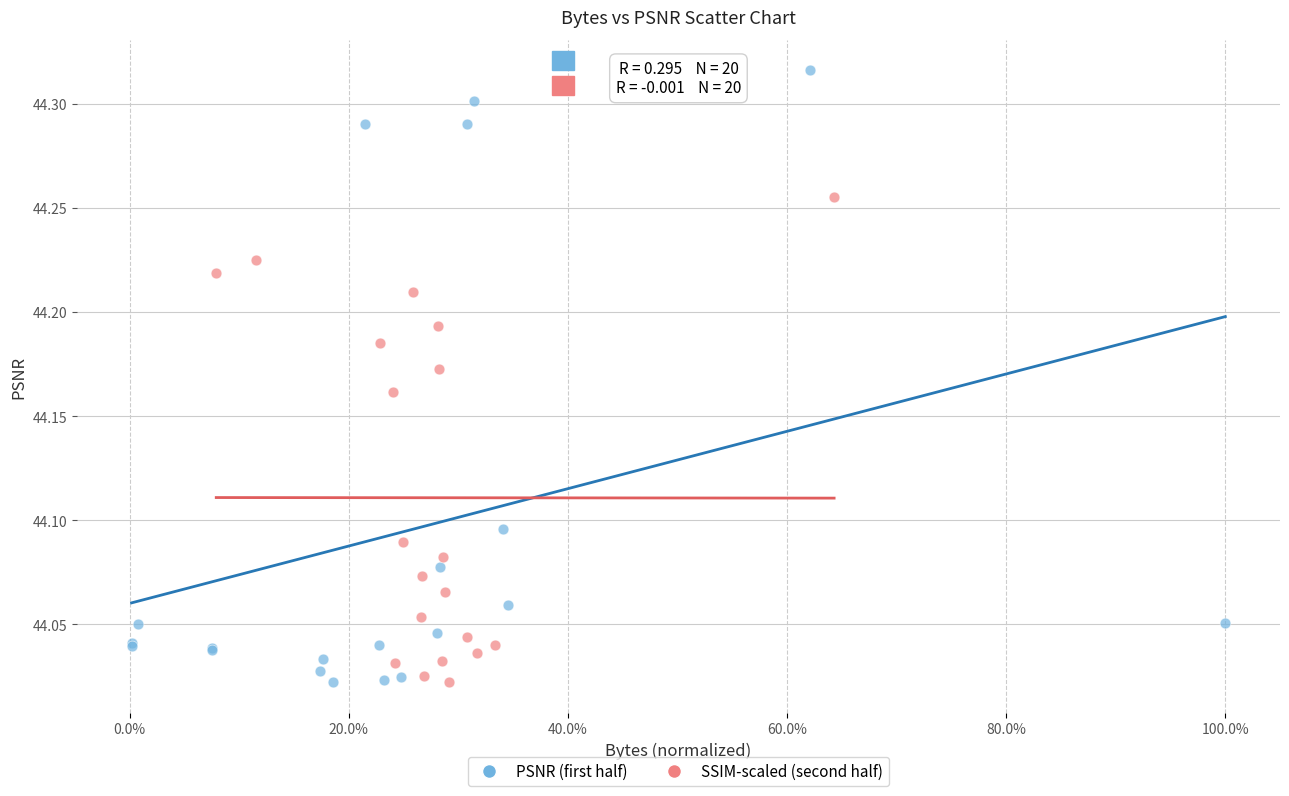

Which series contains the highest Y value?

PSNR (first half)